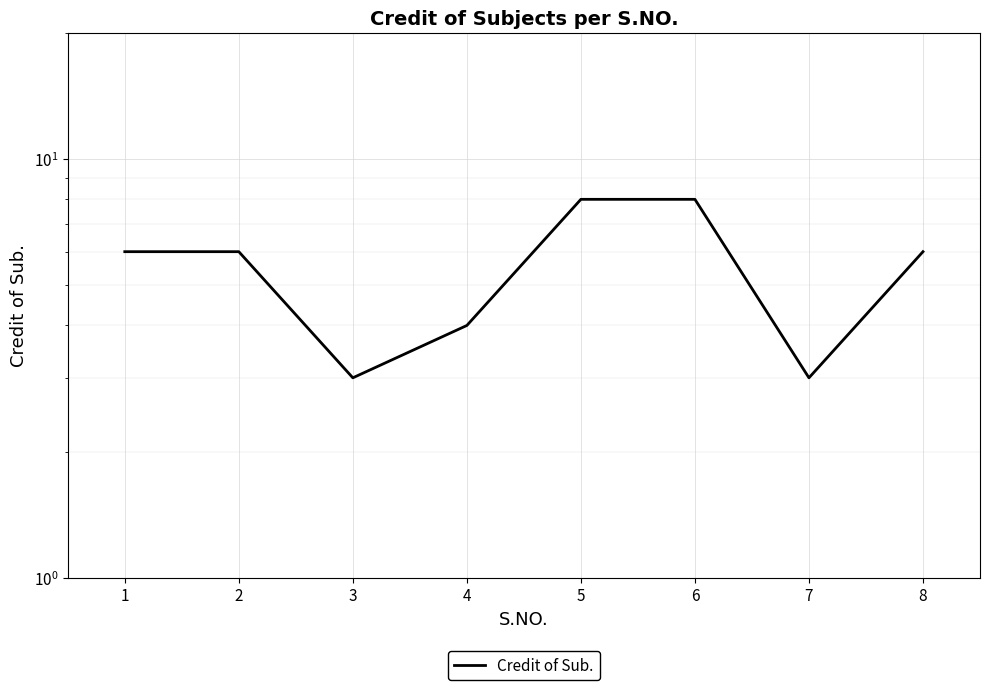

List the labels in order of value, smallest first.

3, 7, 4, 1, 2, 8, 5, 6